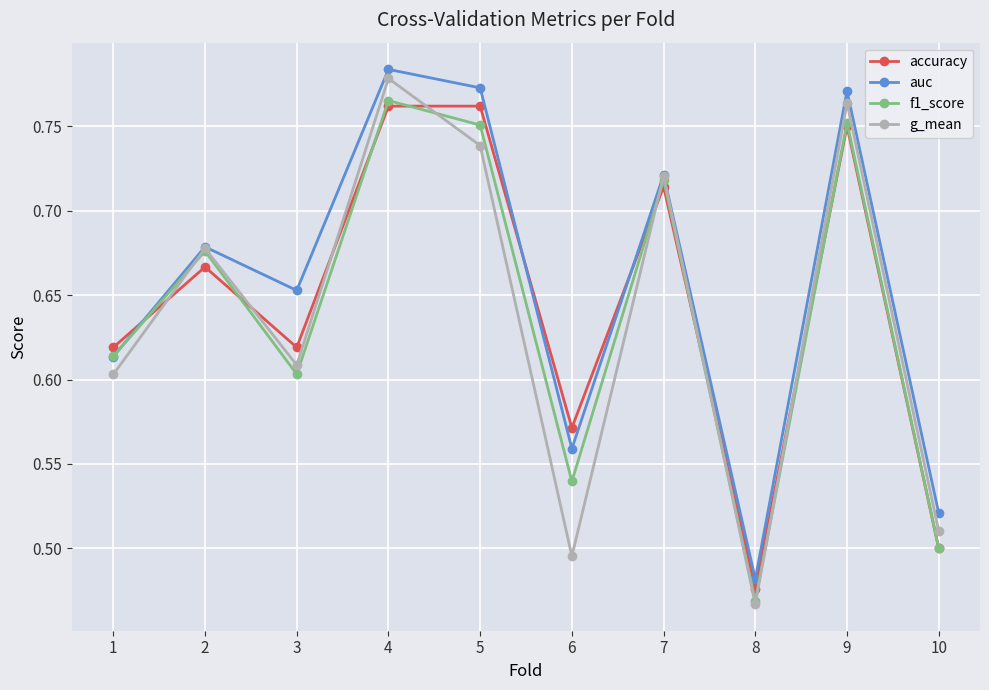

Which series changed the most between 1 and 9?

g_mean